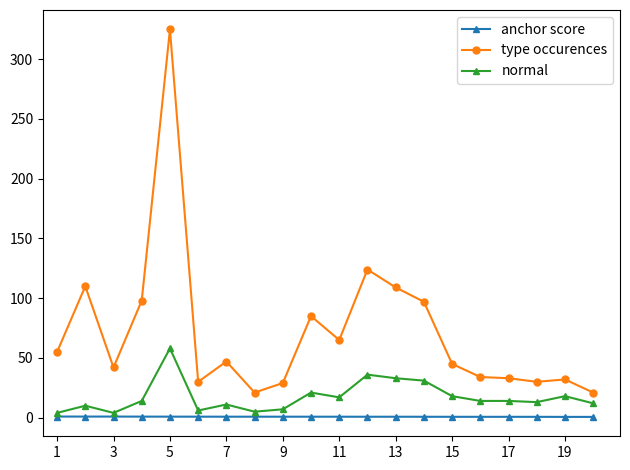

How many data points does each series have?

20